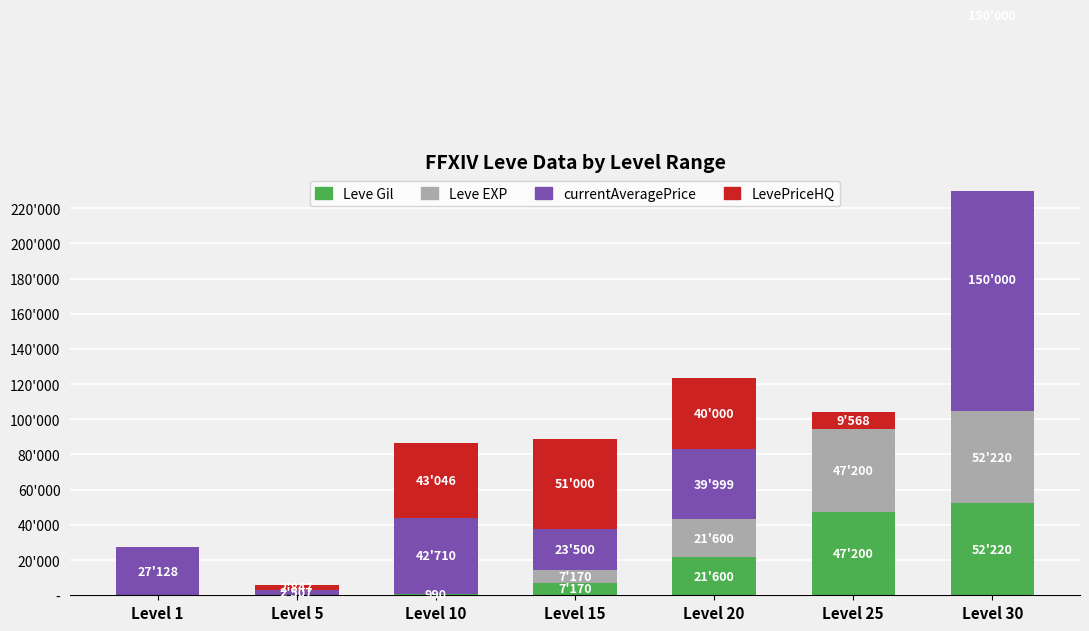

Does the chart contain any negative values?

No